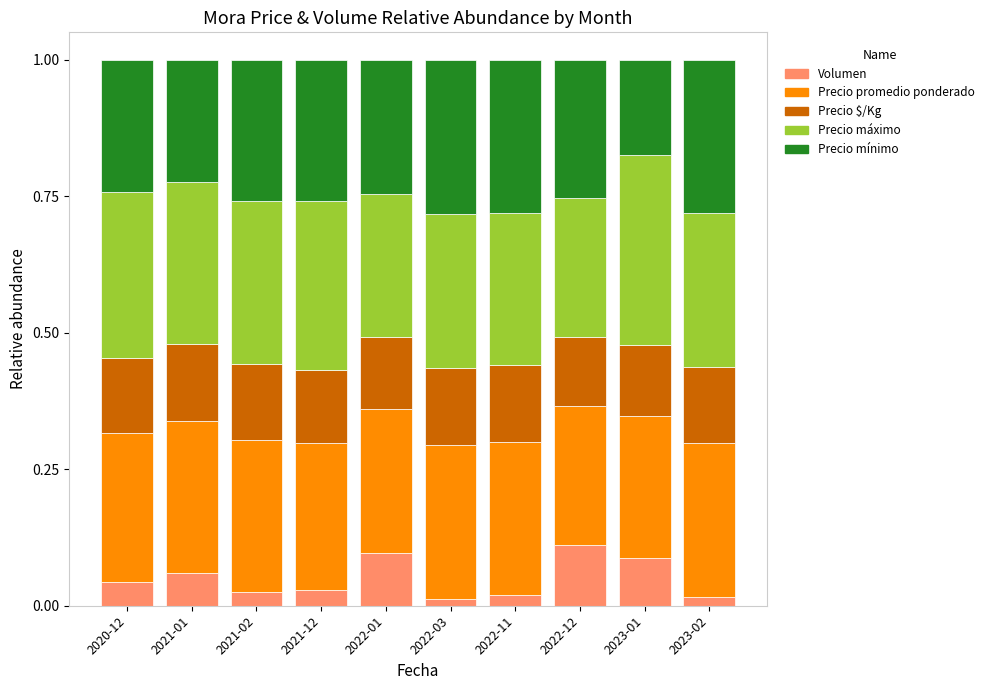

What is the total value across all series at 2021-12?

1.0